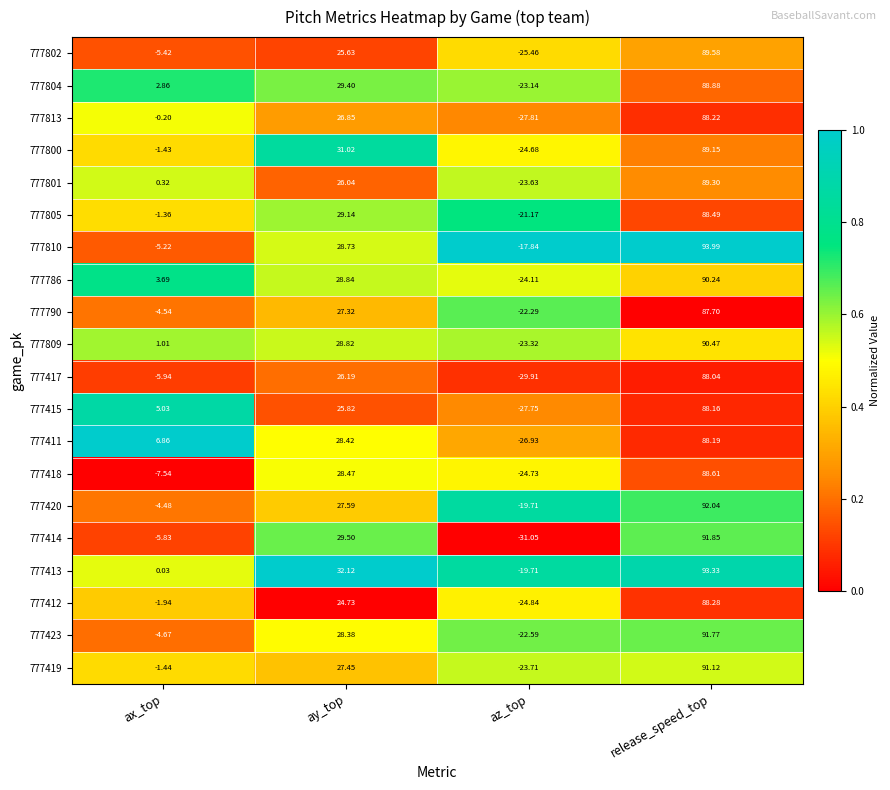

At how many categories does at least one series exceed 0?

3